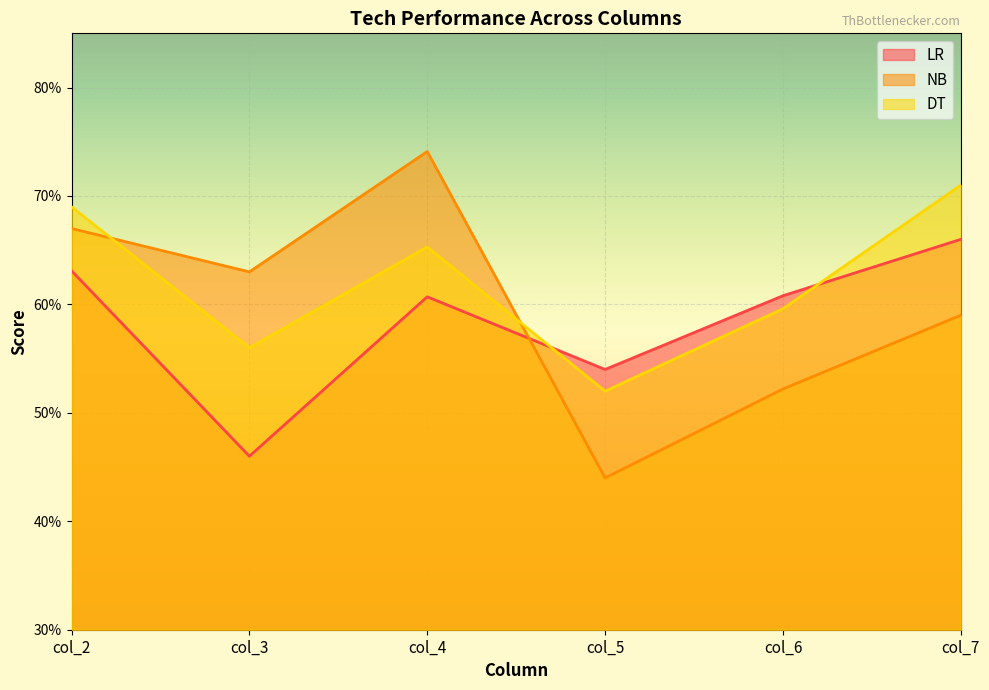

The value of DT at col_6 is 0.2. True or false?

False